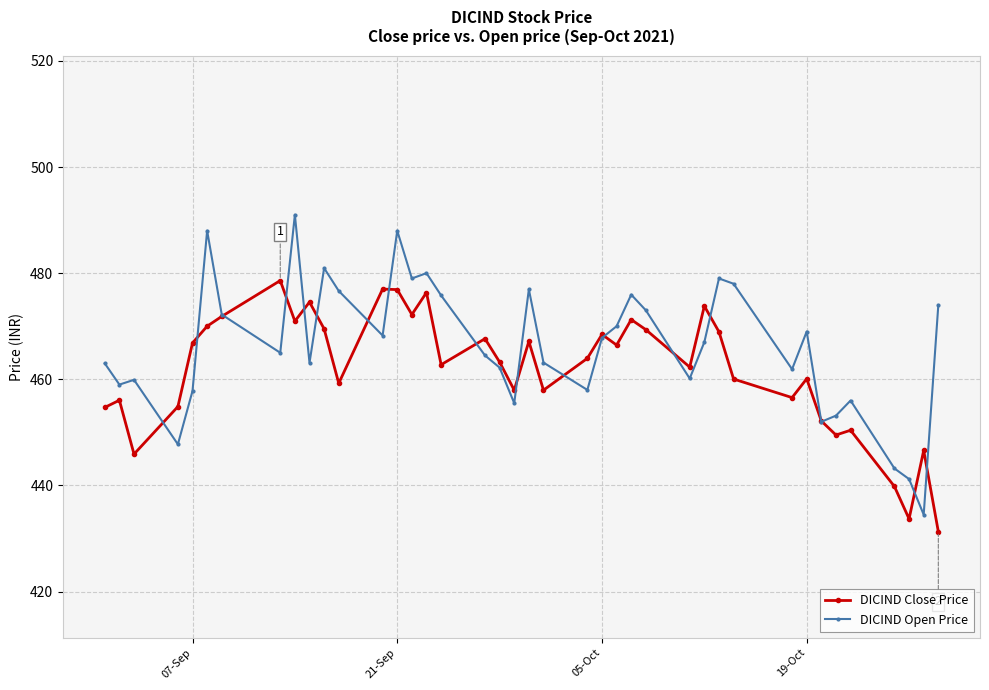

True or false: DICIND Open Price has more than 2 interior local peaks.

True